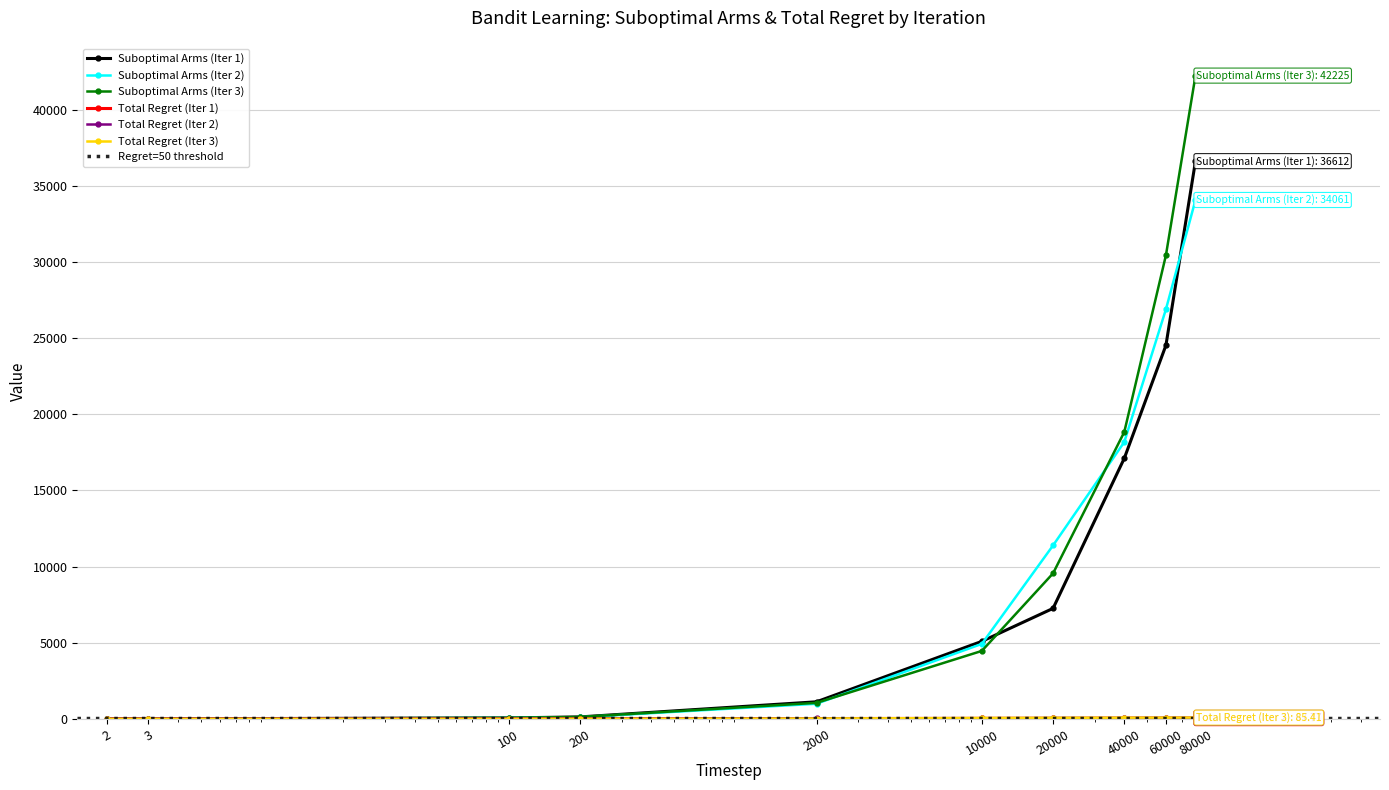

Is it true that Suboptimal Arms (Iter 2) equals 11220.5 at 60000?

False